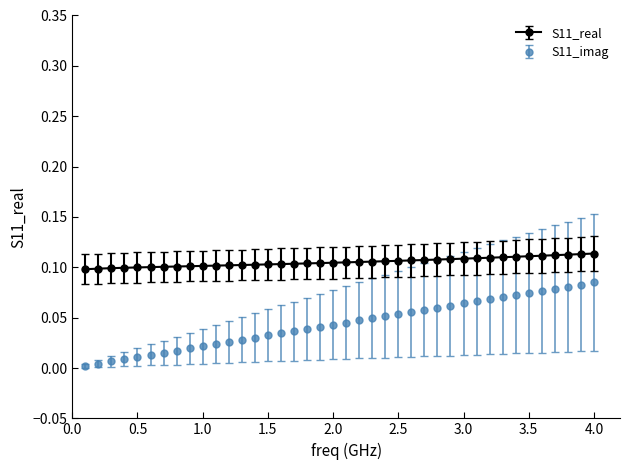

Which series has the largest range (max minus min)?

S11_imag